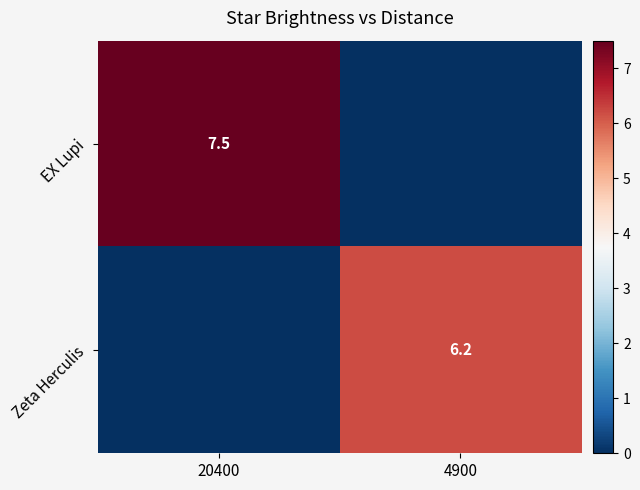

The value of EX Lupi at 20400 is 7.5. True or false?

True